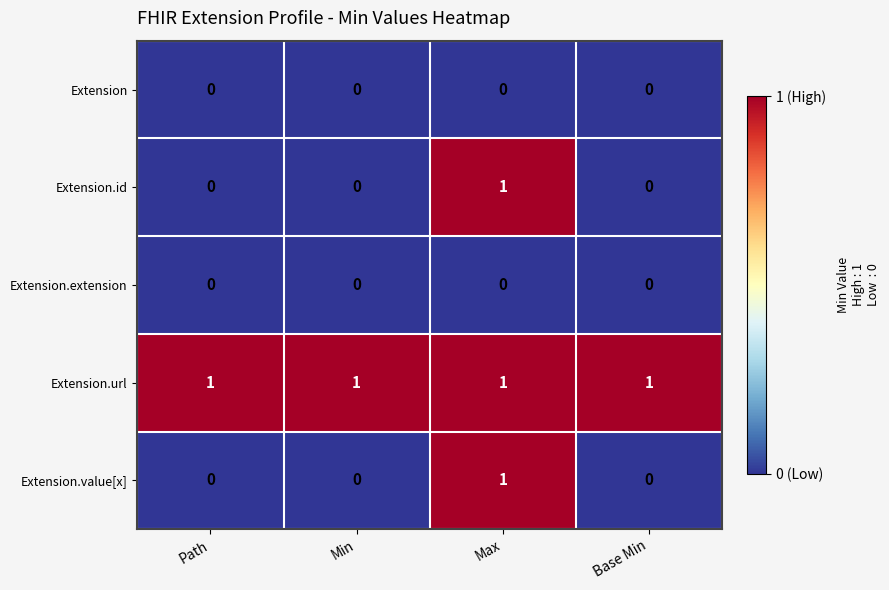

Which series has the largest total across all categories?

Extension.url